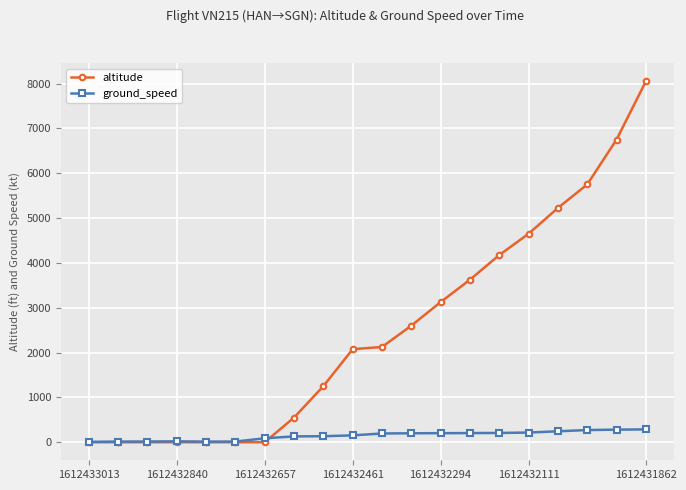

Rank the series by their maximum value, from highest to lowest.

altitude, ground_speed